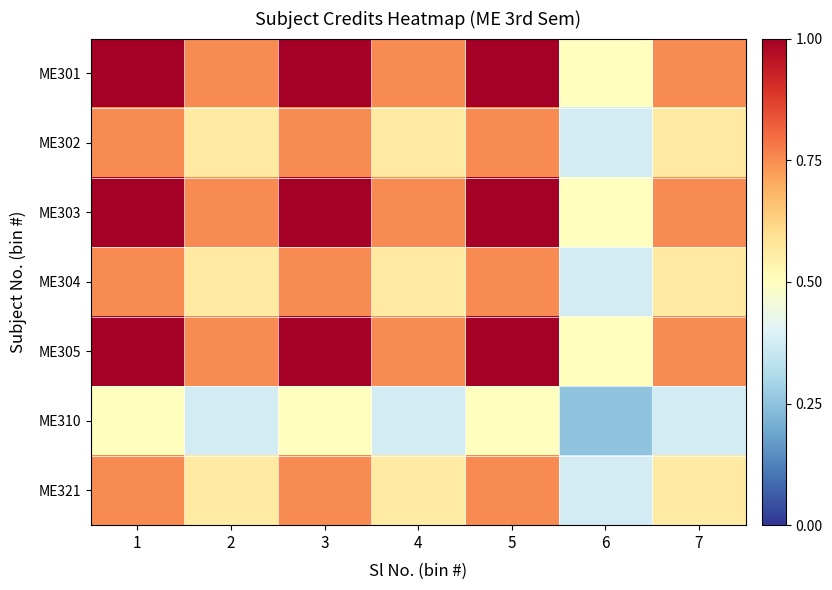

Rank the series at 5 from highest to lowest value.

ME301, ME303, ME305, ME302, ME304, ME321, ME310